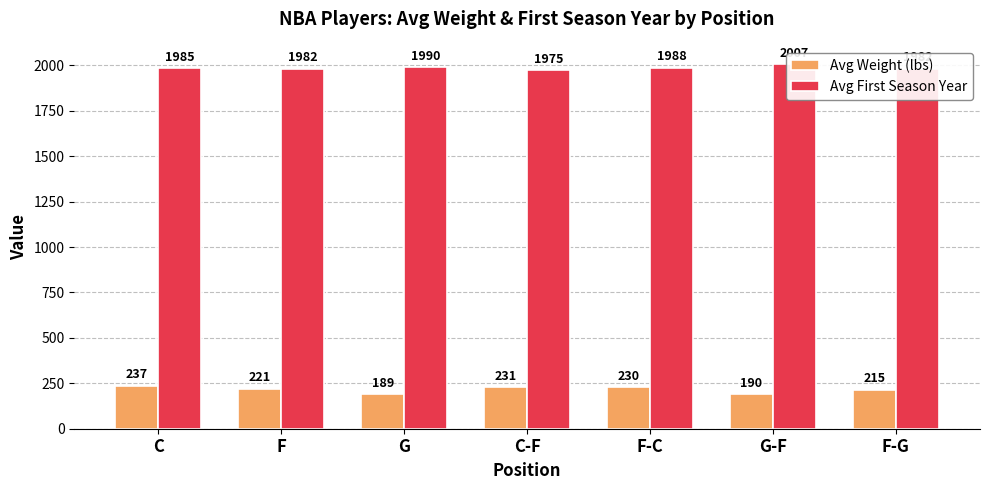

At which category is the sum across all series the highest?

C